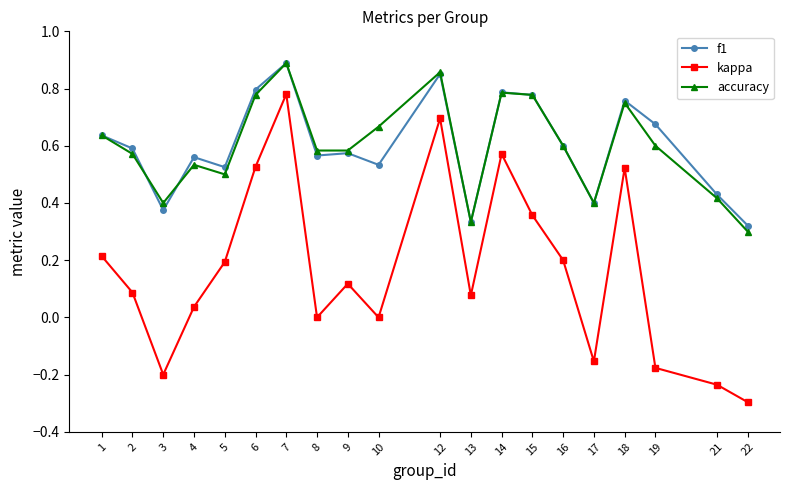

The value of accuracy at 15 is 0.8. True or false?

True